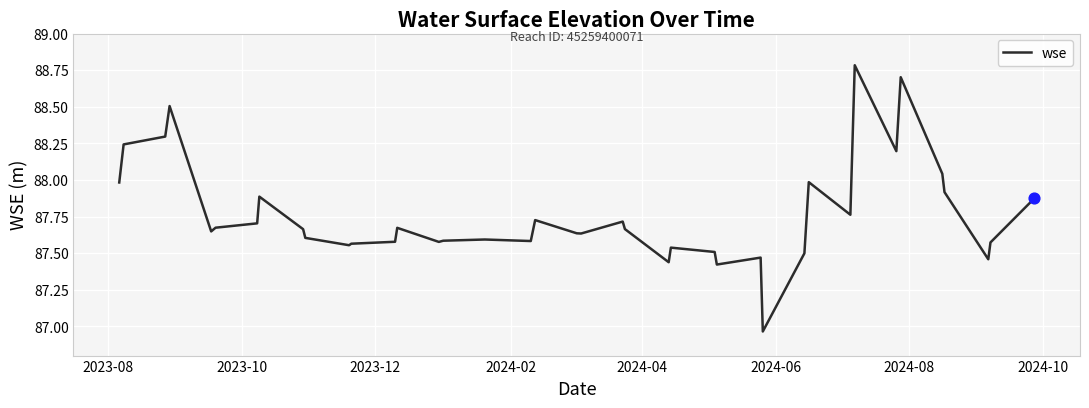

What is the difference between the maximum and minimum values?

1.8